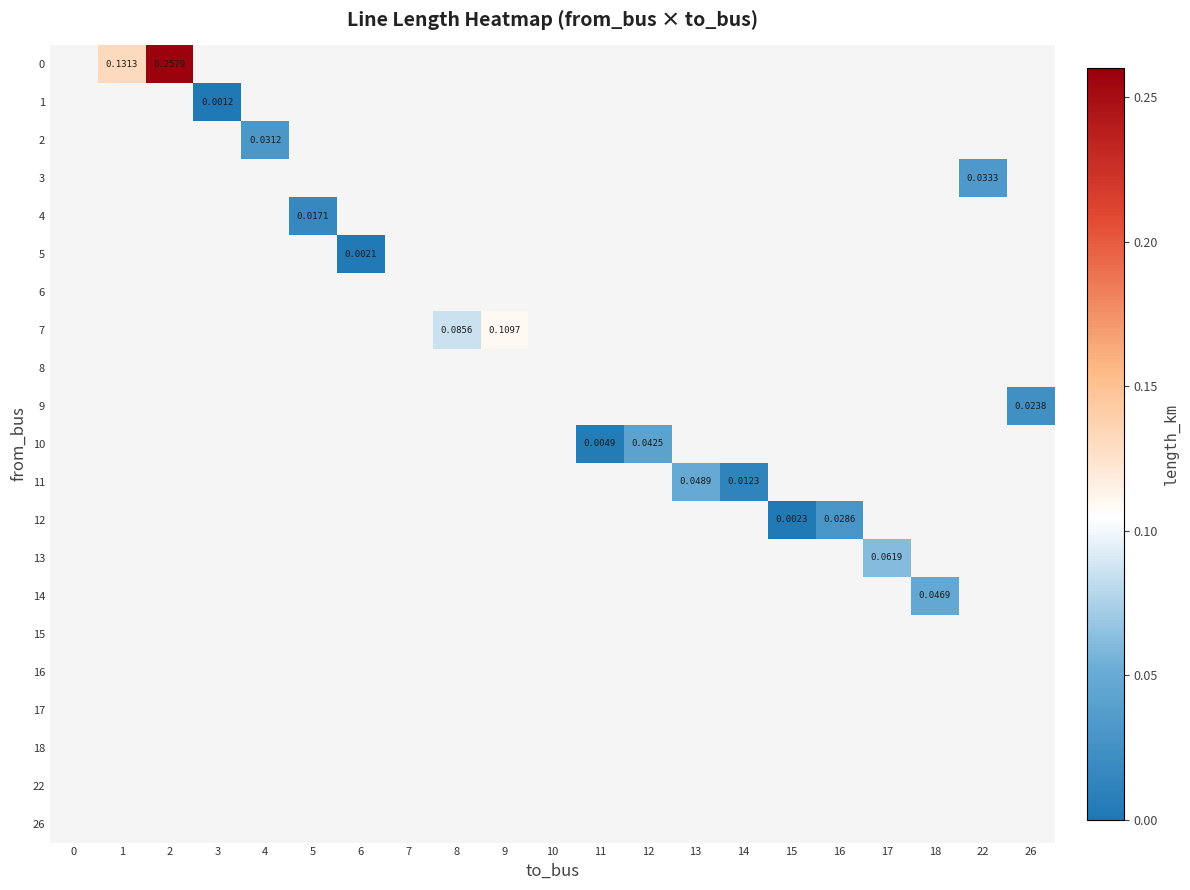

Which label corresponds to the largest value in the chart?

2